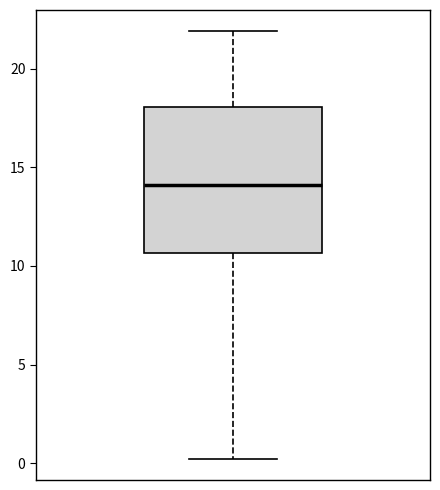

Transcribe this box plot: give where the median line is, the range the box spans, and where the two whiskers end, as read against the y-axis. The values are not printed on the chart, so give them approximately, as read against the axis.

median 14.0, box 10.5 to 18.0, whiskers 0.0 to 22.0